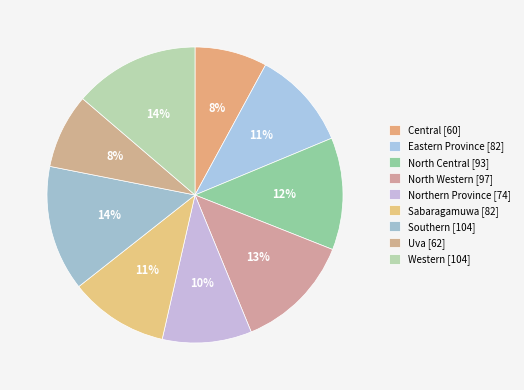

To the nearest percent, what is the combined percentage of Uva and Central?

16%